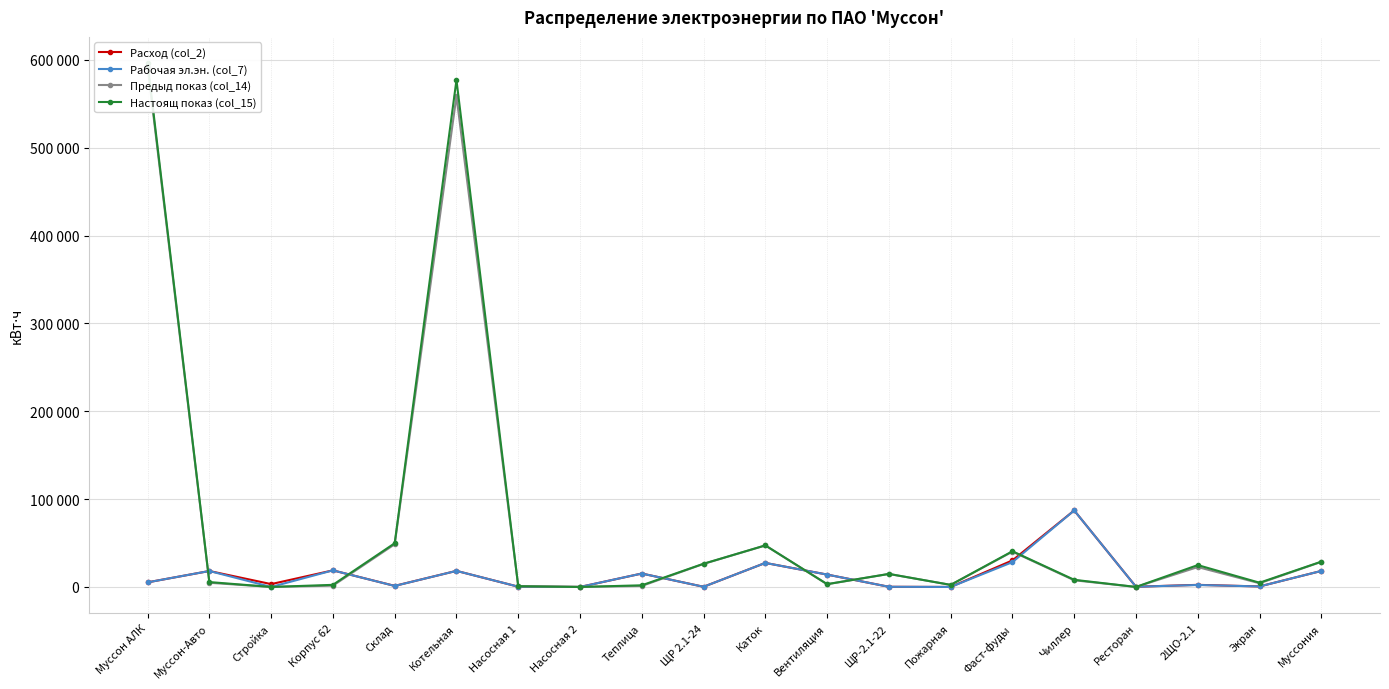

True or false: Предыд показ (col_14) has more than 0 points higher than both neighbors.

True